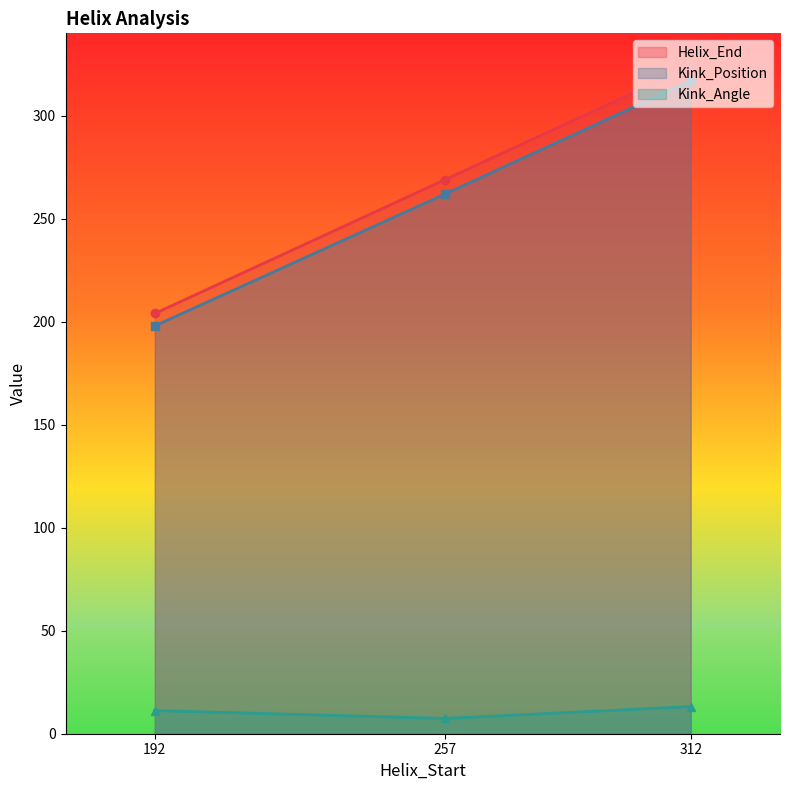

Is it true that Kink_Angle equals 18.2 at 192?

False